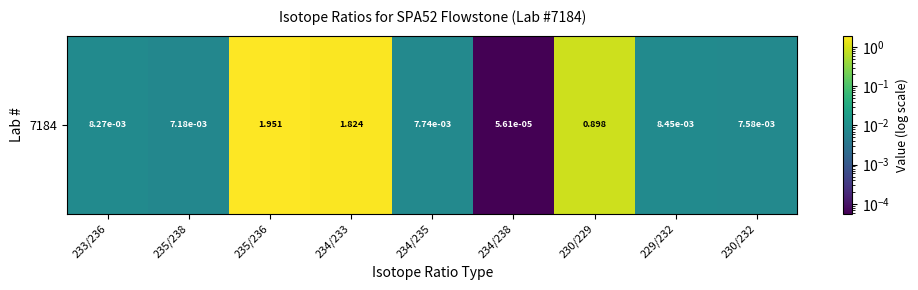

Is it true that the value at 230/229 is 1.6?

False